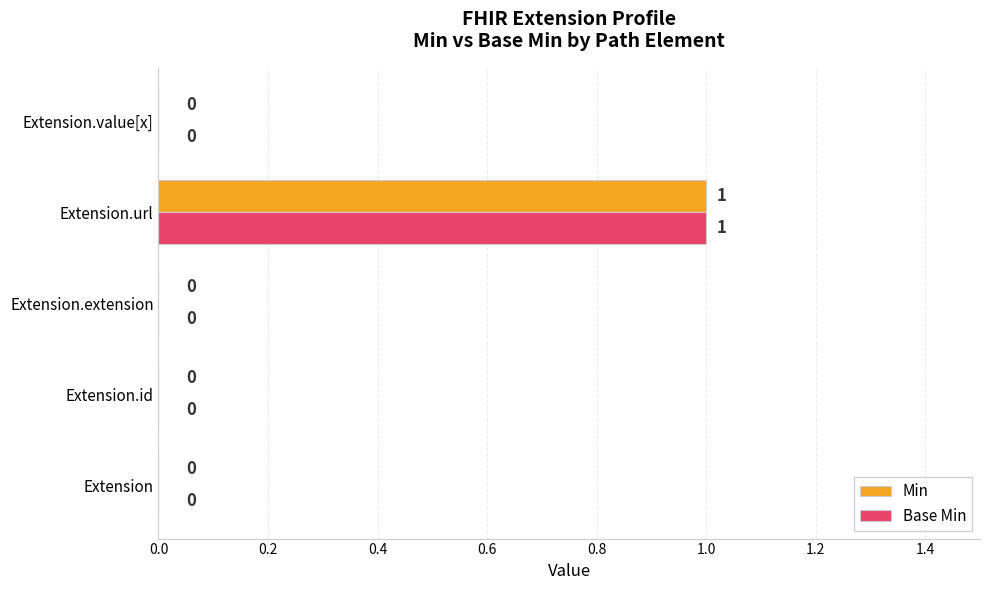

True or false: Base Min has a value of 0 at Extension.id.

True